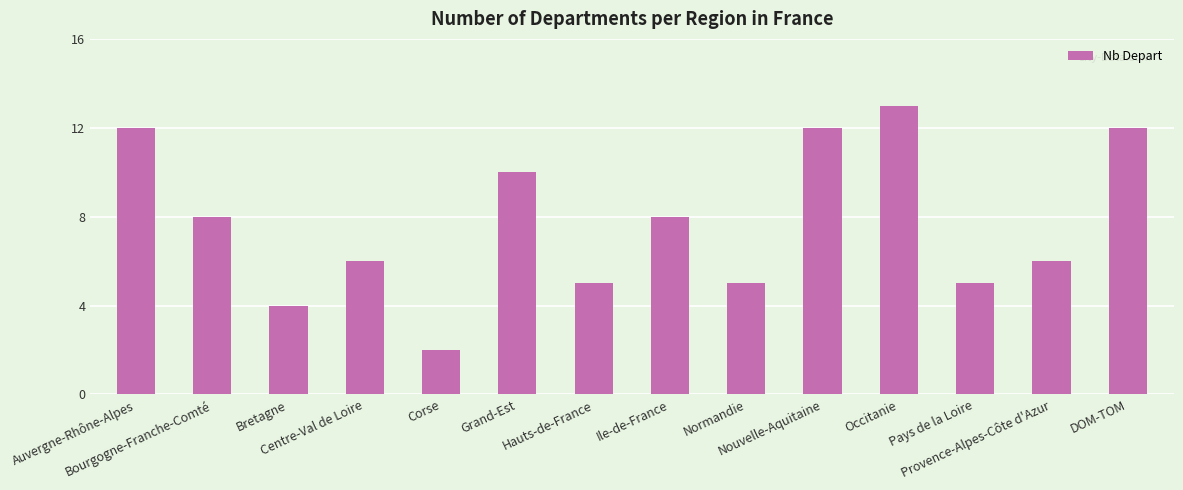

What is the sum of all values?

108